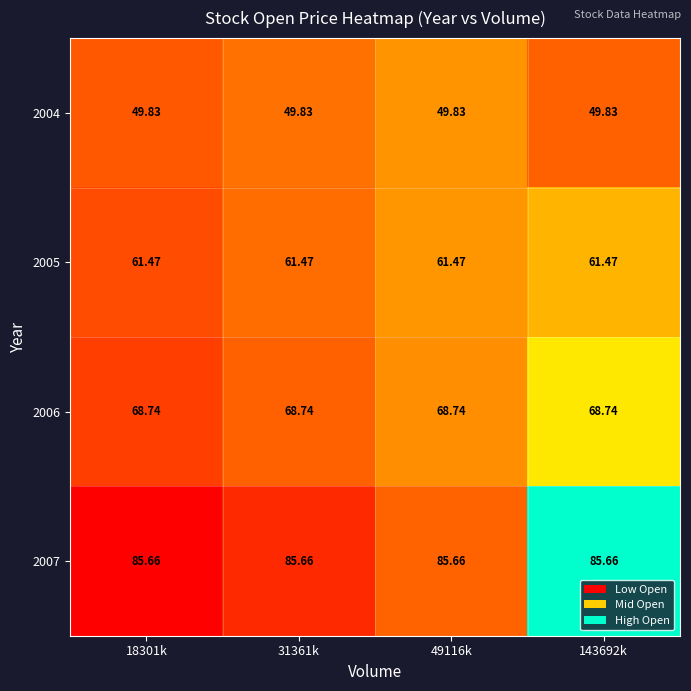

Is the value of 2004 at 143692k greater than the value of 2007 at 18301k?

No